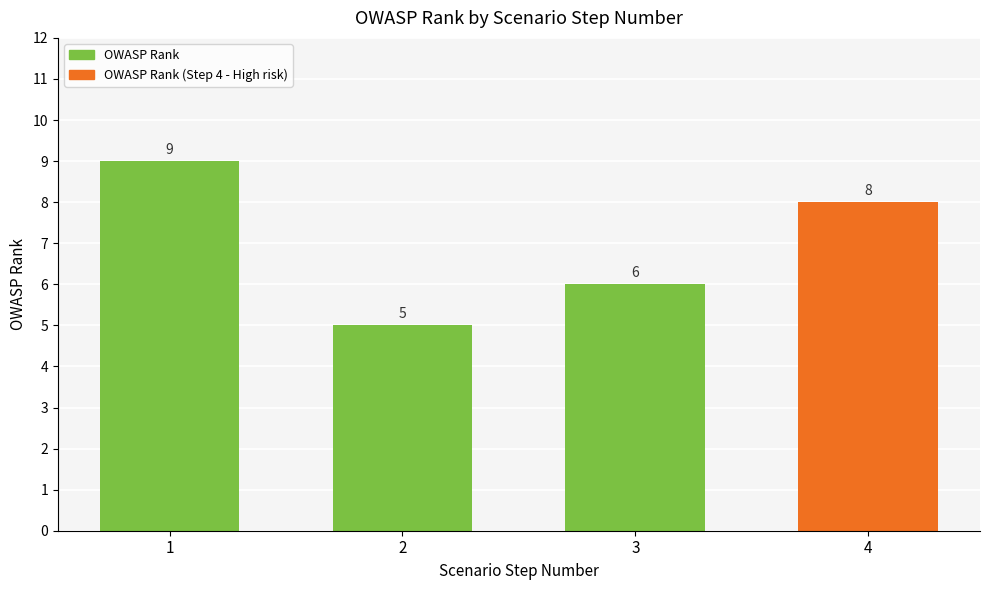

How many data points does each series have?

4